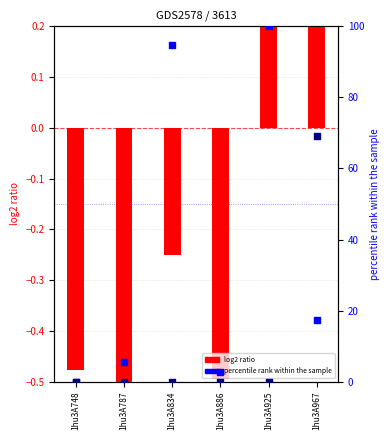

At how many categories does at least one series exceed 91?

2